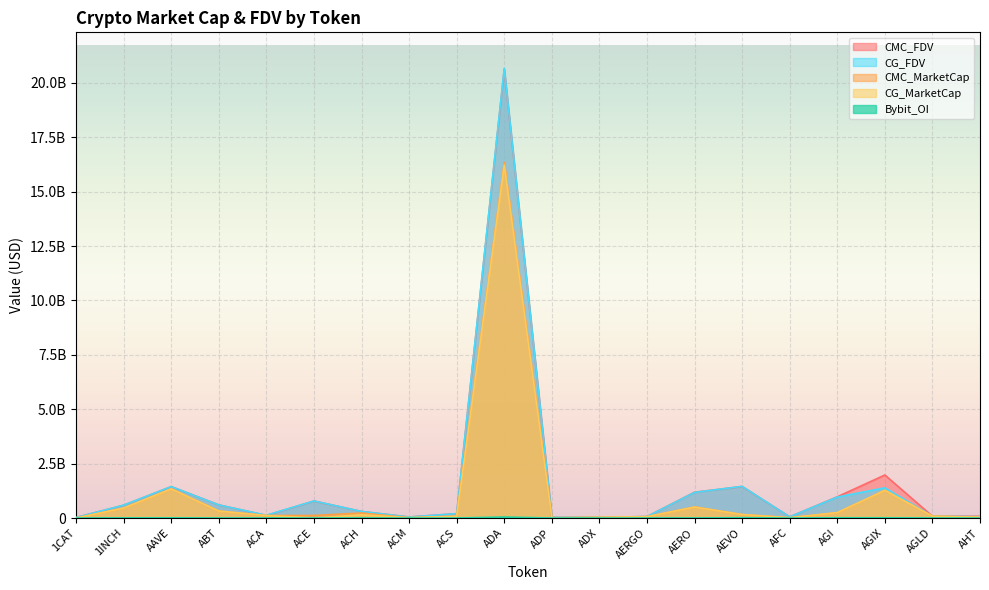

What is the value of the CMC_MarketCap point at the 19th from the left?

82874129.8